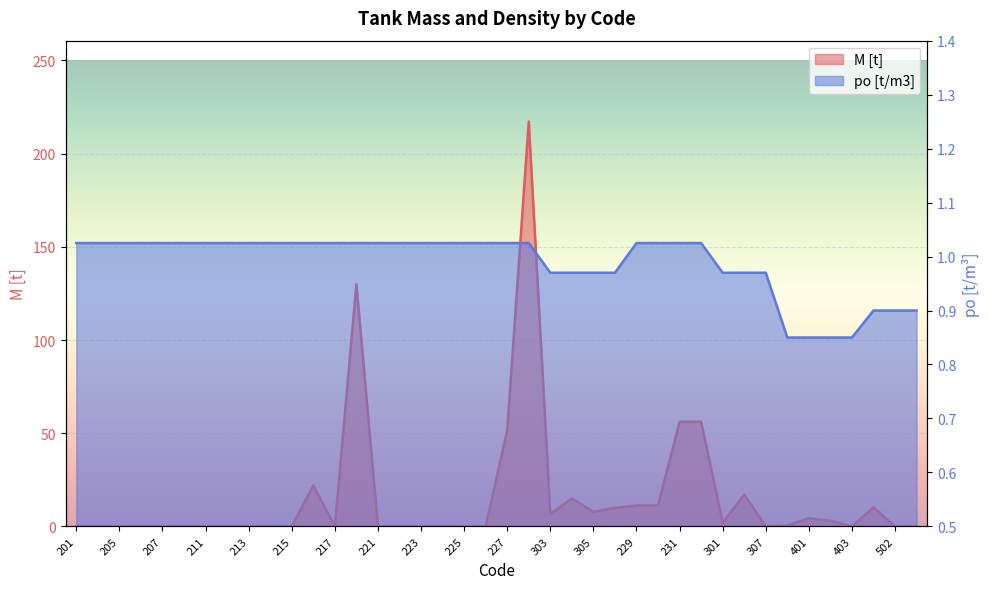

Rank the series by their average value, from highest to lowest.

M [t], po [t/m3]